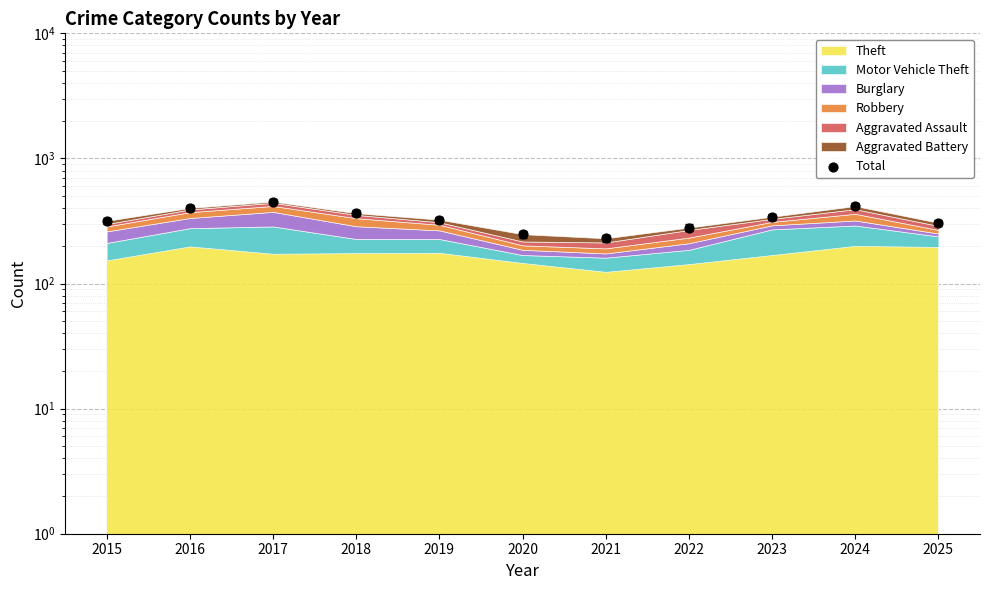

Between 2024 and 2016, which is larger?

2024